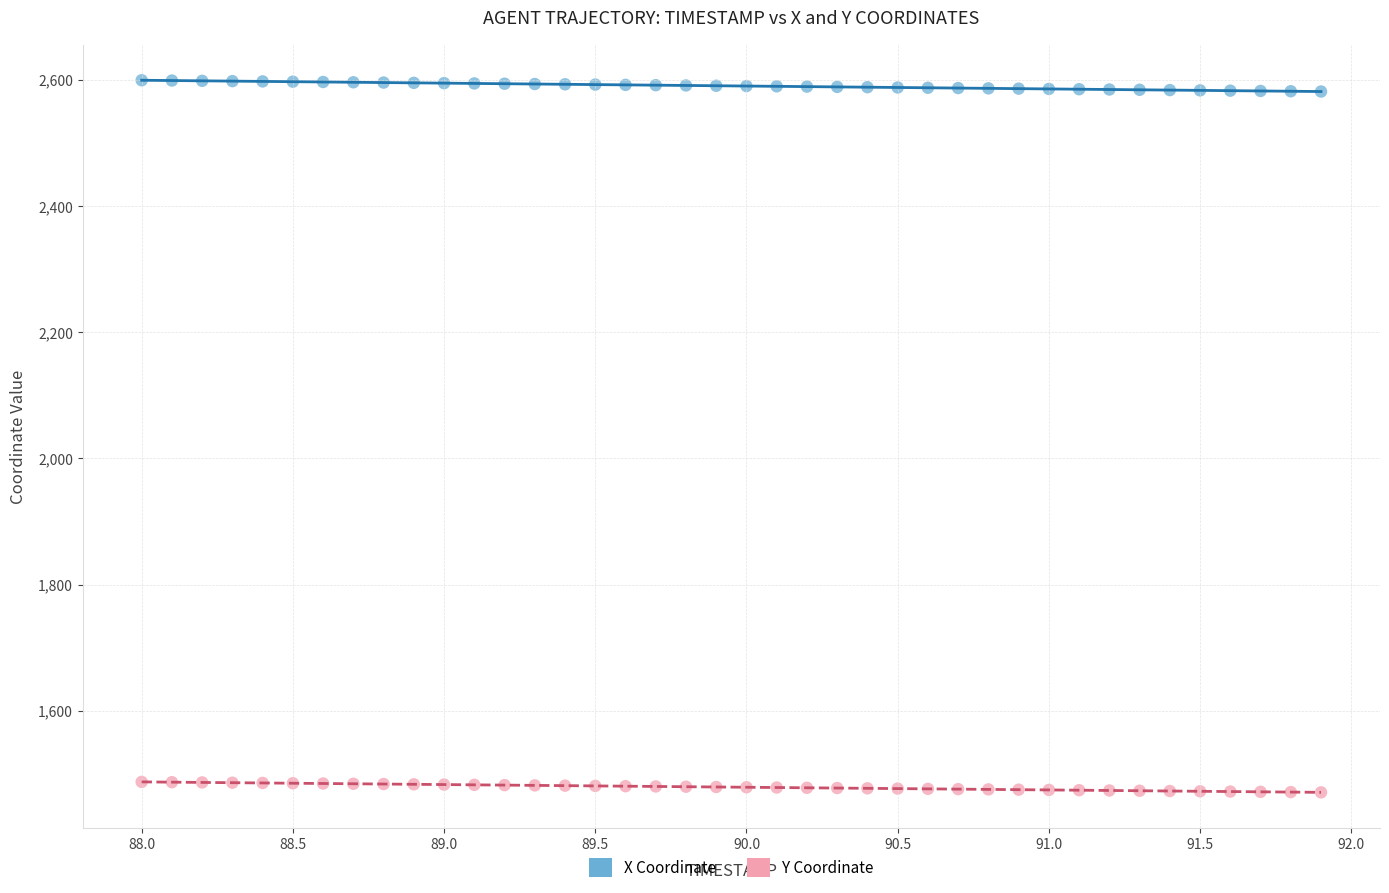

Which series reaches the minimum Y coordinate?

Y Coordinate